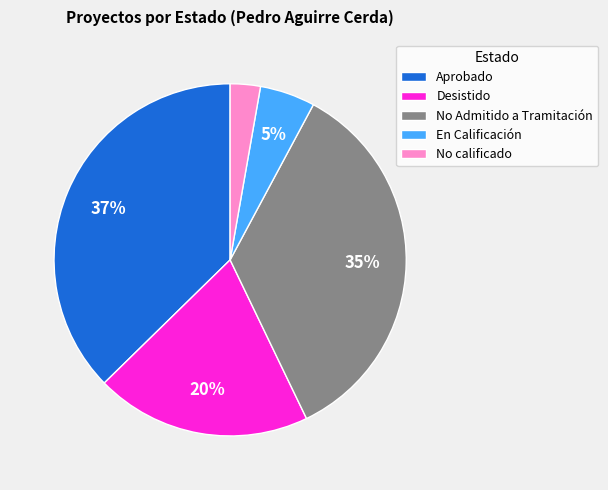

Do No calificado and Aprobado together represent more than half of the pie?

No